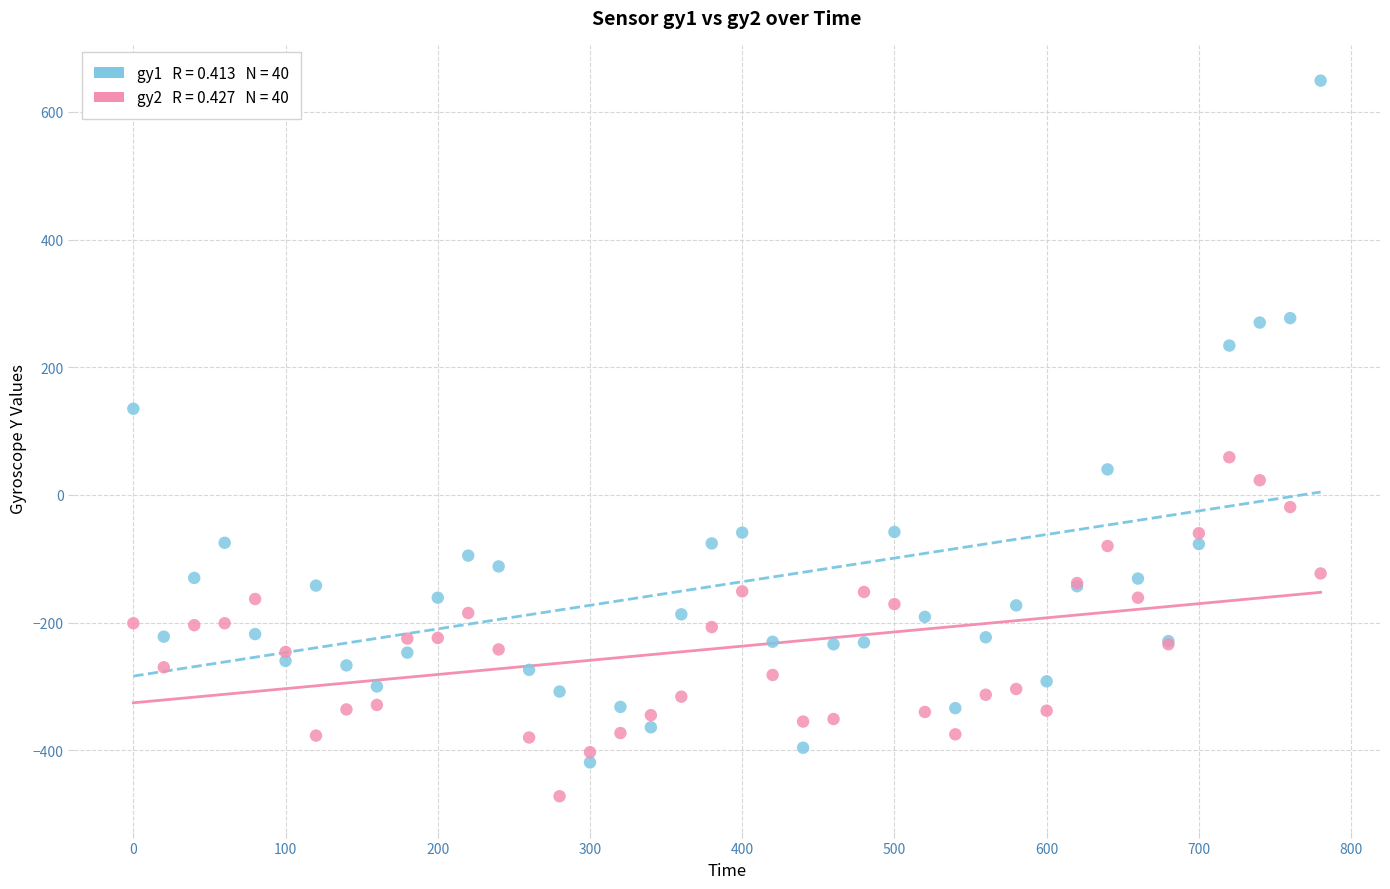

Across all series, what Y value is closest to 88?

59